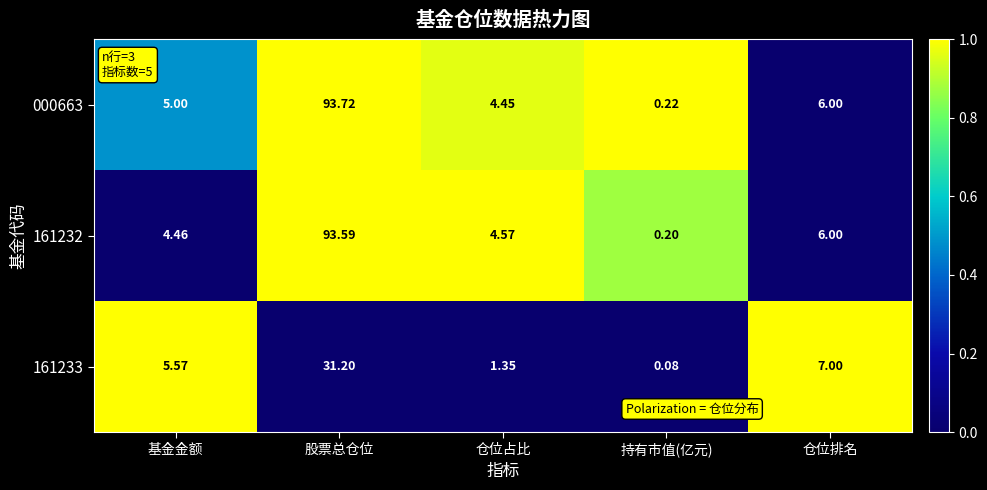

Which category has the highest value in the 161232 series?

股票总仓位